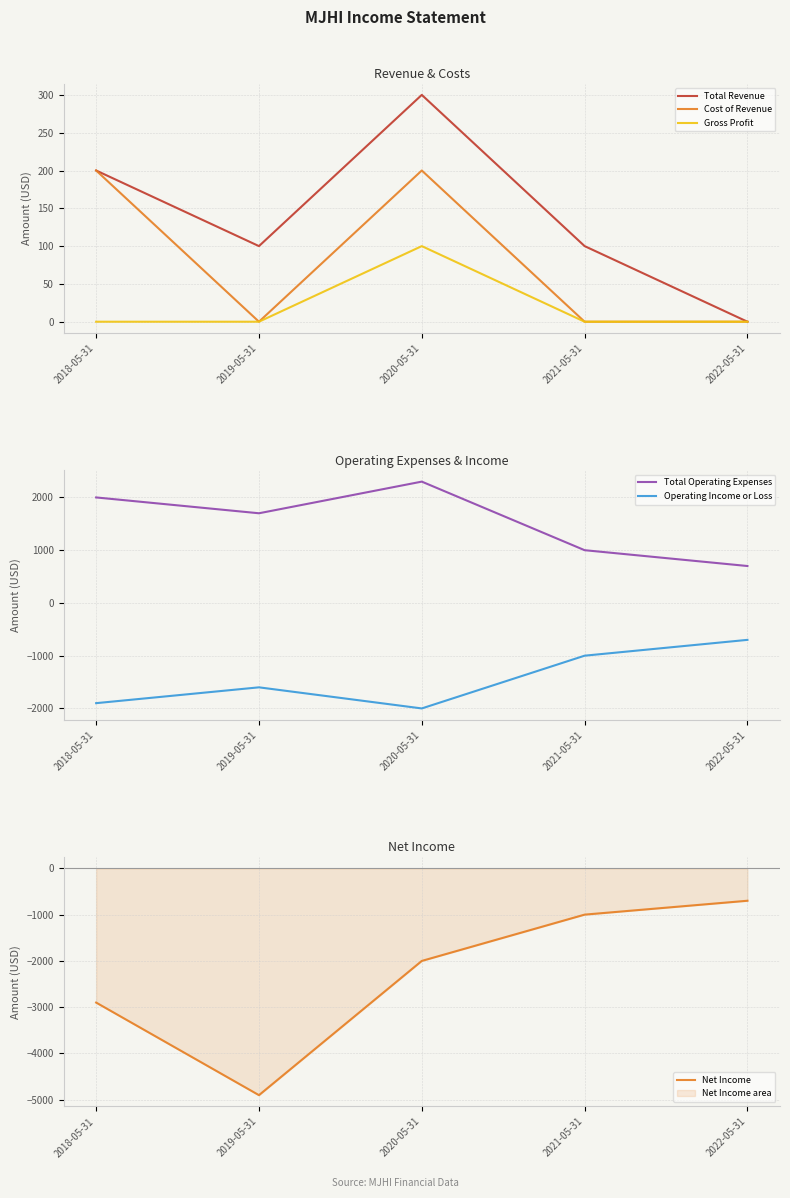

What is the label of the 3rd point from the right?

2020-05-31